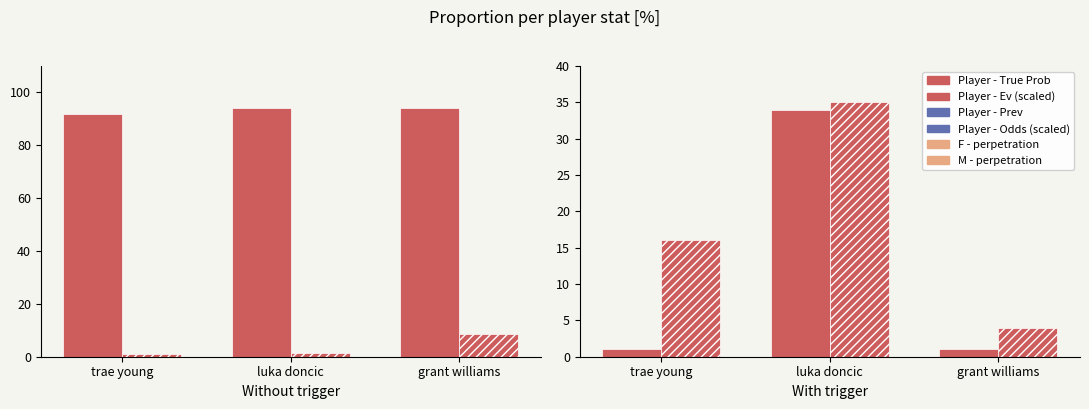

What value does the Player - True Prob series have at grant williams?

94.0